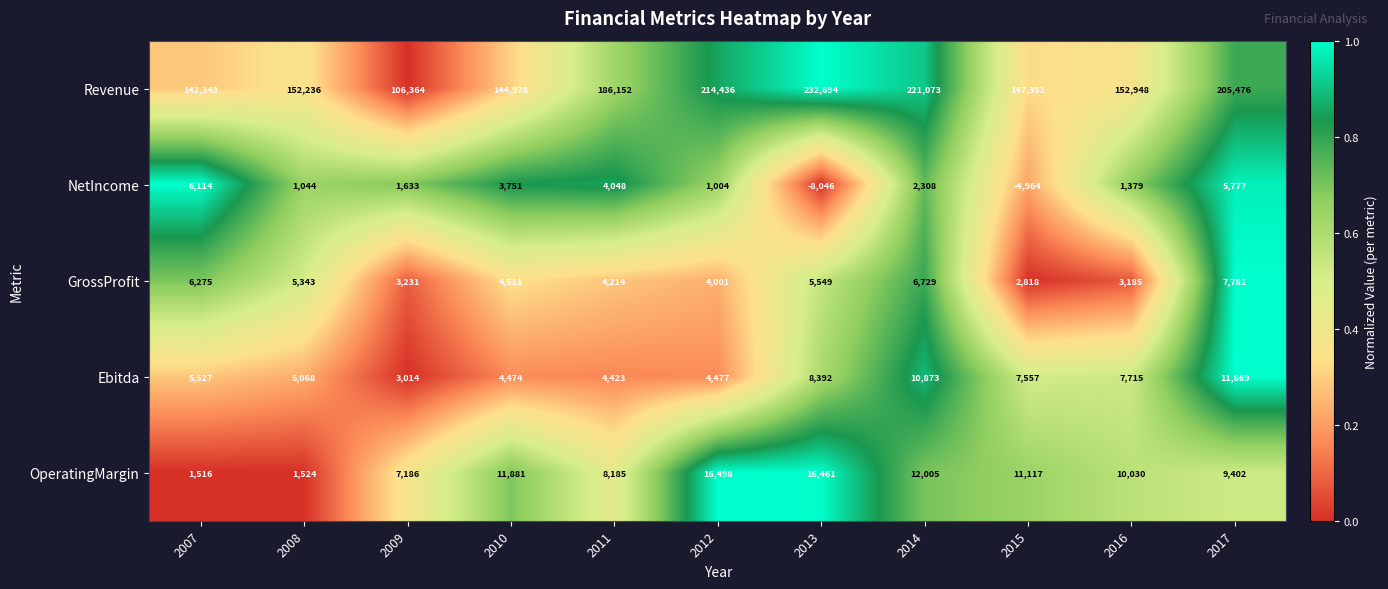

True or false: Ebitda has a value of 4423 at 2011.

True